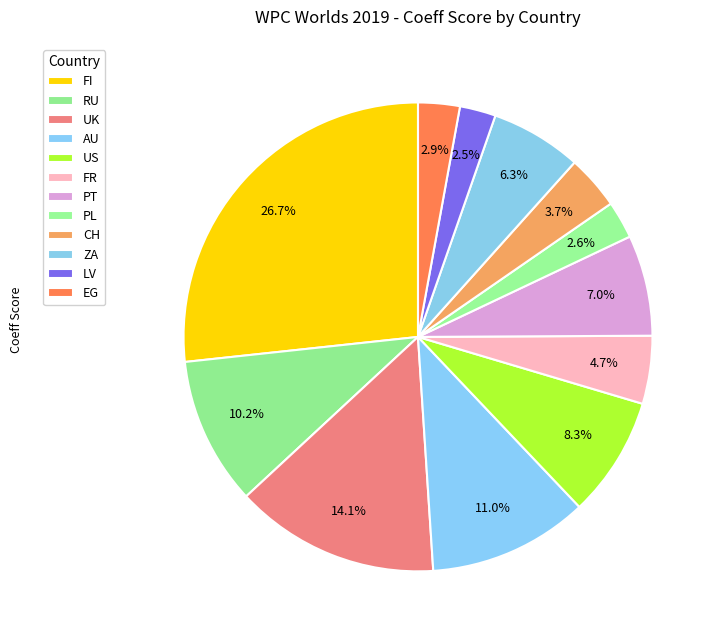

Count the number of slices in the pie.

12